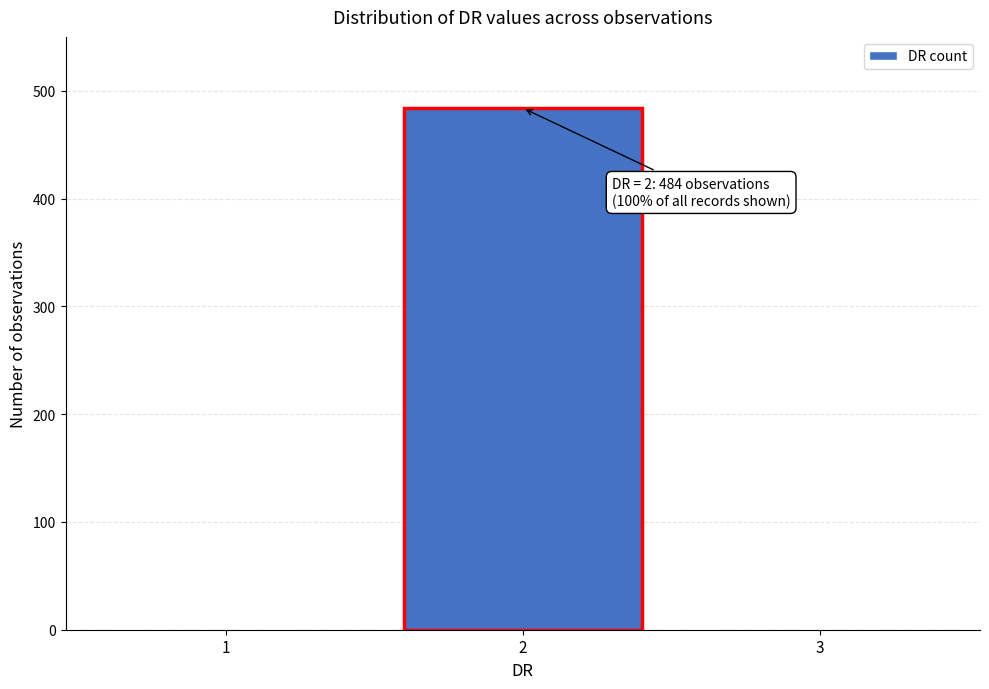

Reading left to right, what are all the values shown in this chart?

1=0	2=484	3=0